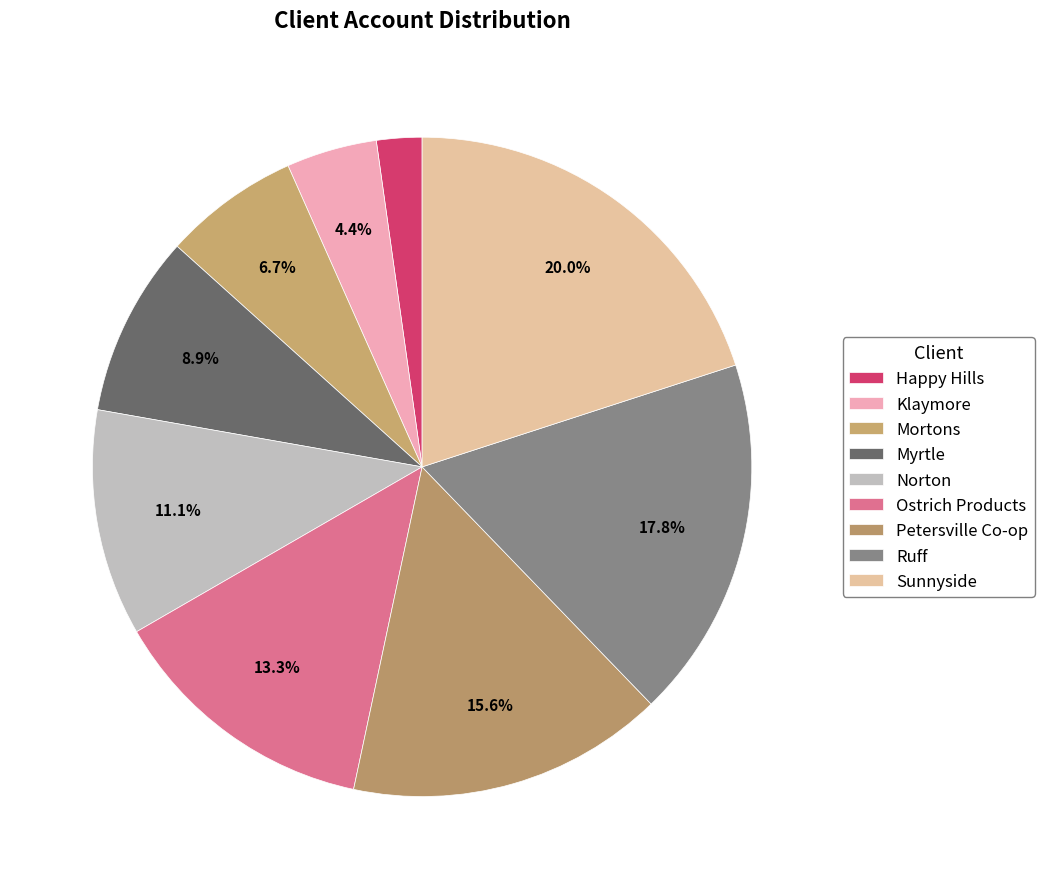

Combined, do Sunnyside and Happy Hills account for over 50%?

No